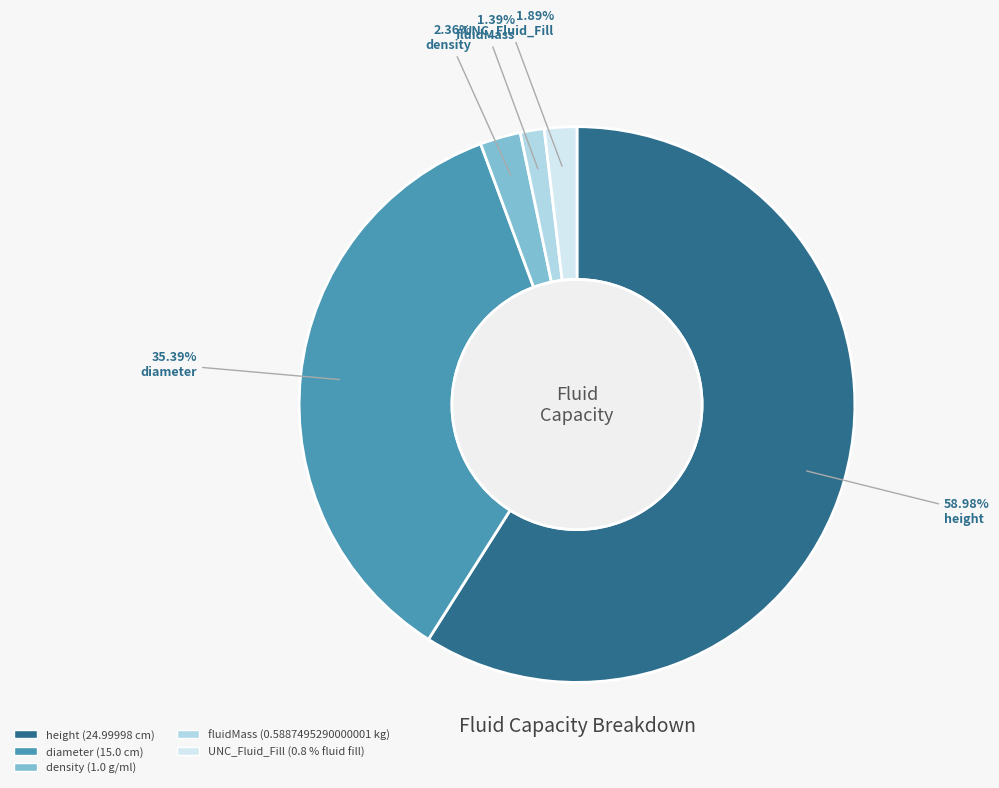

What percentage do density and height together represent?

61.3%